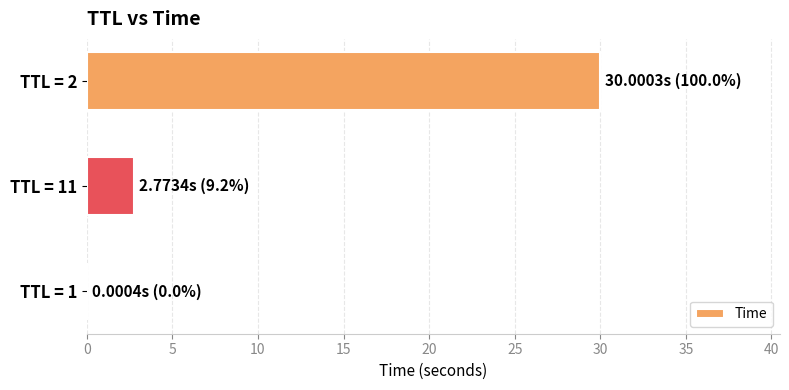

The chart shows a value of 20.5 at TTL = 2. True or false?

False